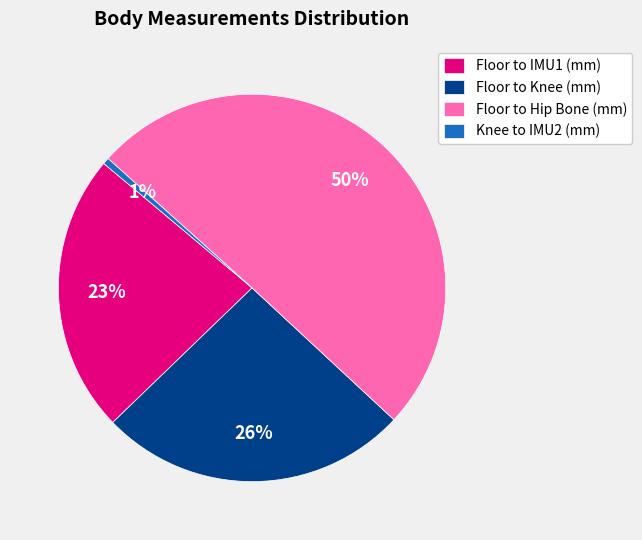

True or false: Knee to IMU2 (mm) accounts for 1% of the total.

True